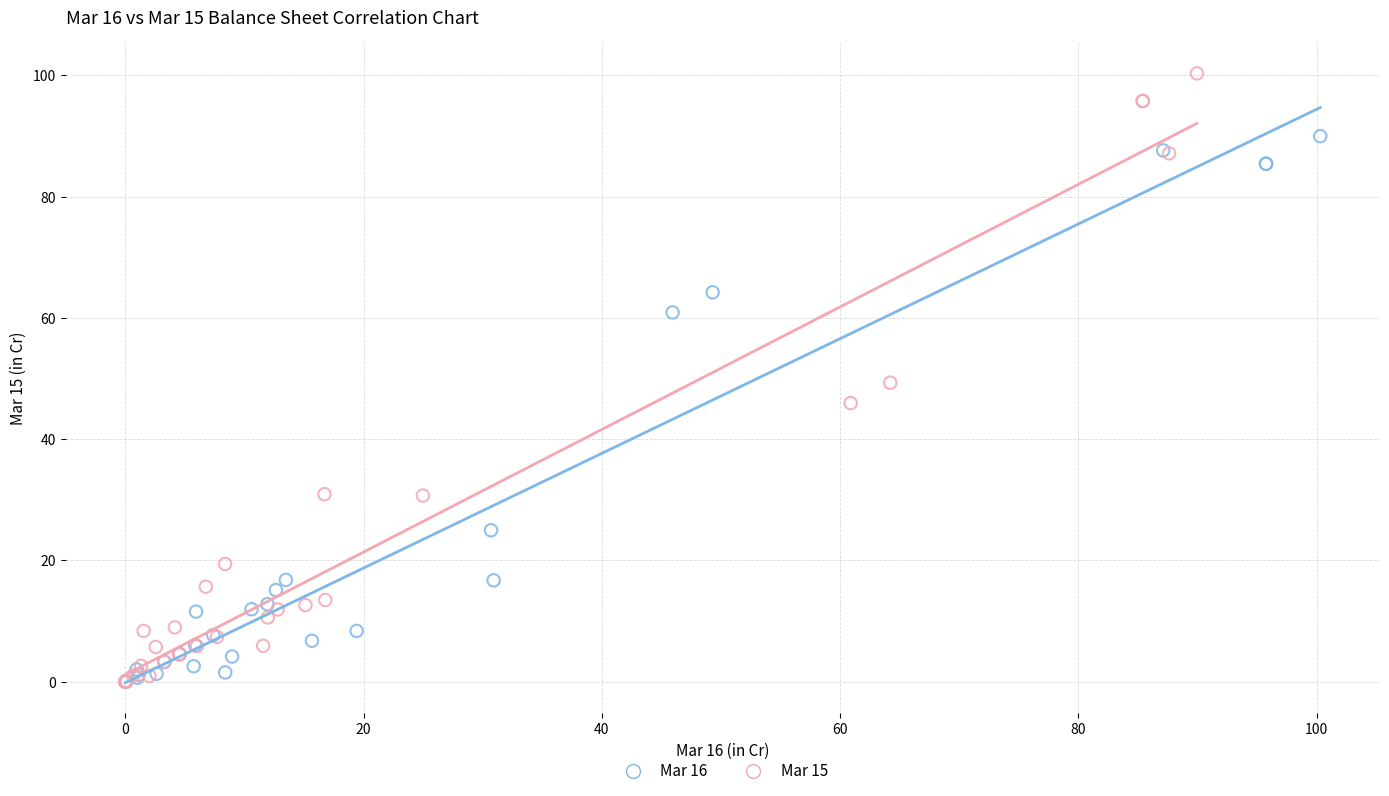

Which series has the largest Y range (max minus min)?

Mar 15